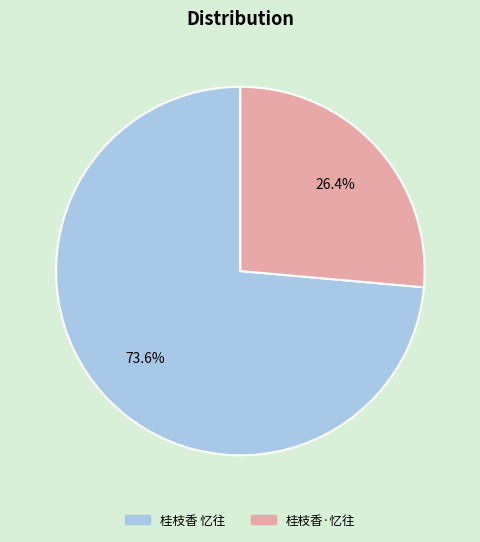

Which slice is the smallest?

桂枝香·忆往